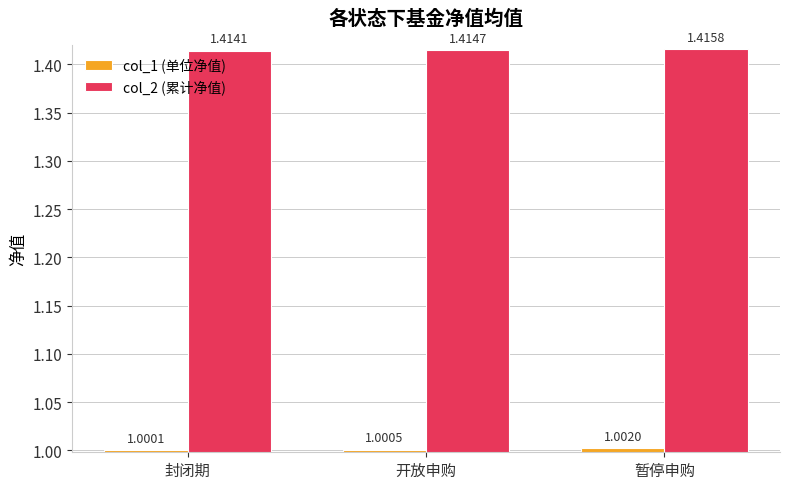

At how many categories does at least one series exceed 1?

3